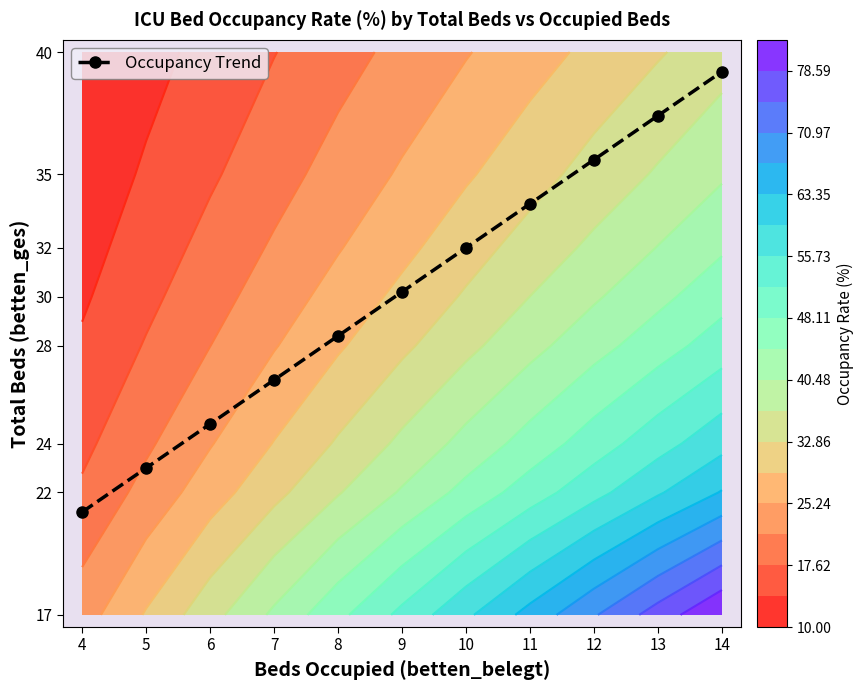

What is the change in value from 5 to 10?

+9.0